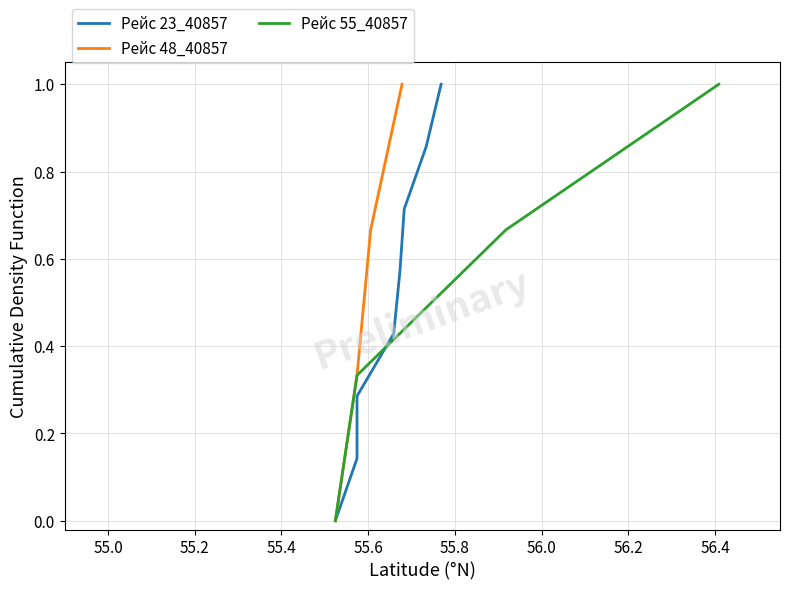

True or false: Рейс 48_40857 has more than 2 points higher than both neighbors.

False